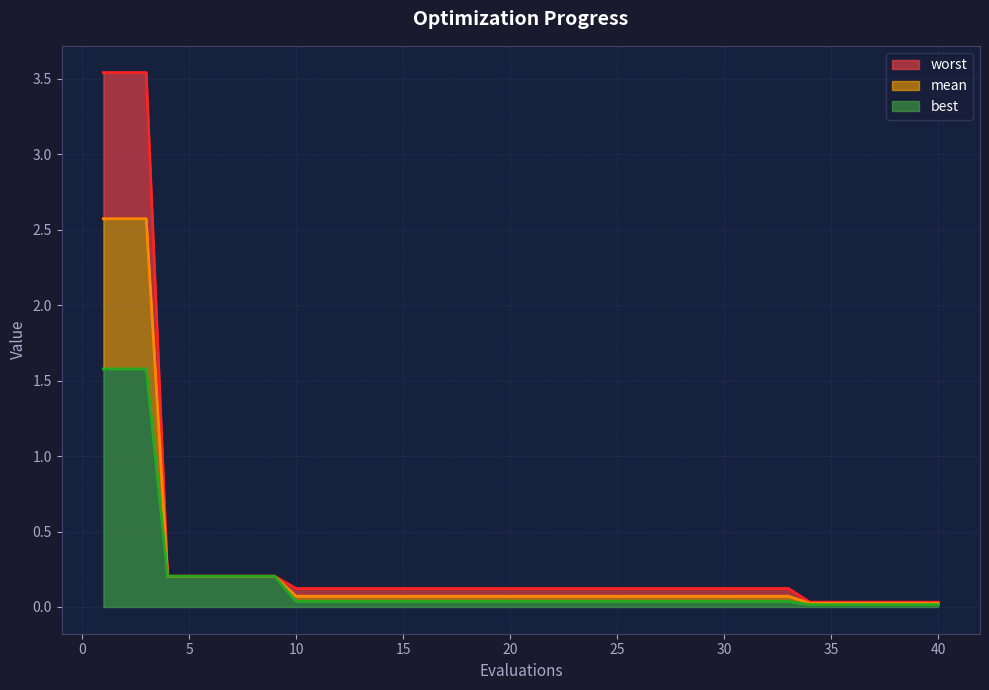

The best series shows 0.2 at 6. True or false?

True